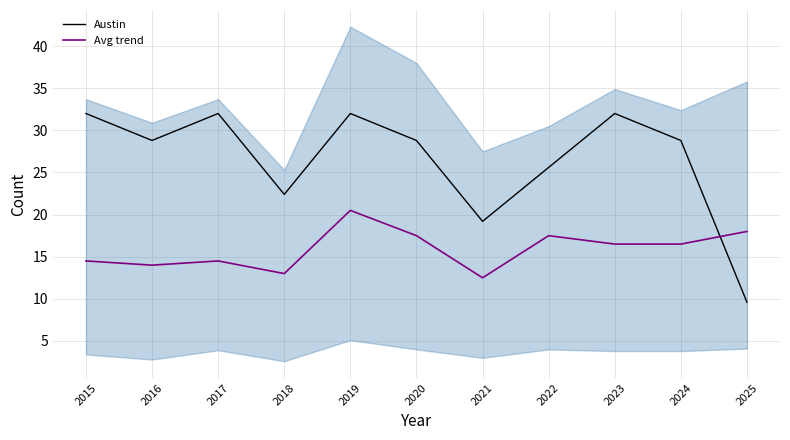

How many times do Austin and Avg trend cross each other?

1